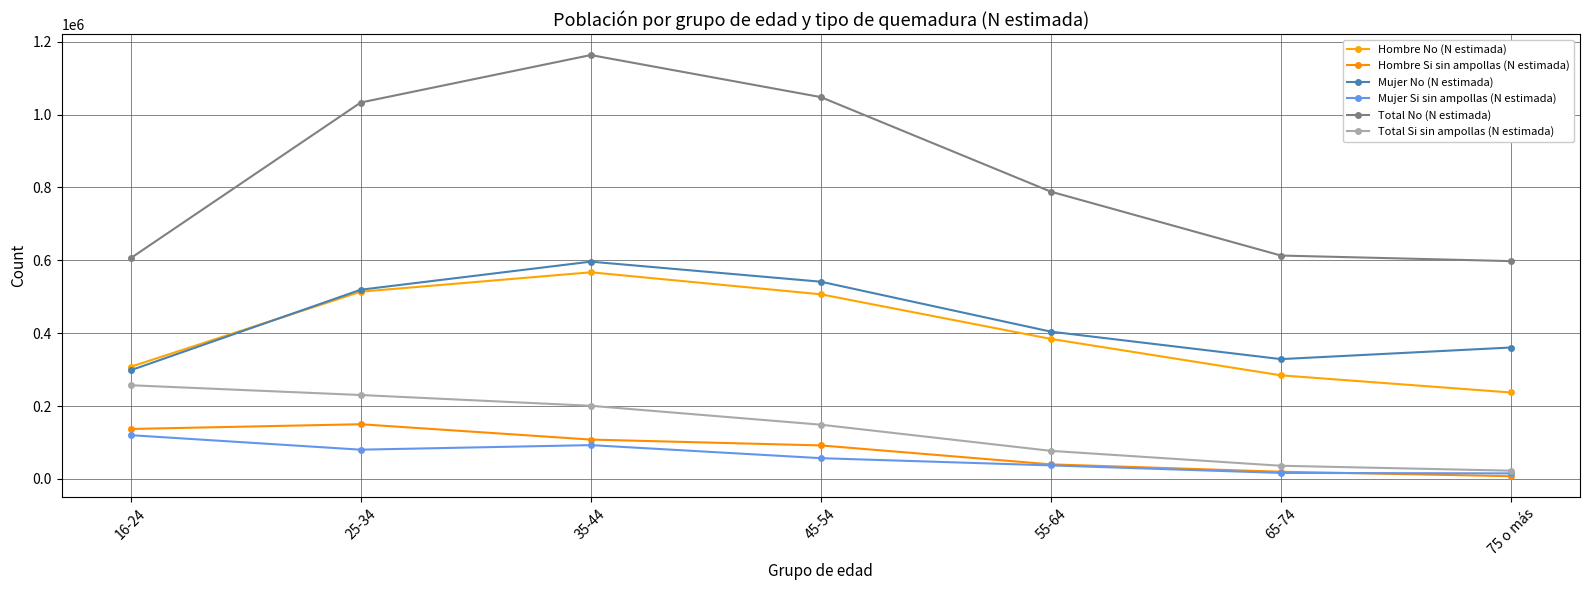

The value of Hombre No (N estimada) at 35-44 is 567119. True or false?

True